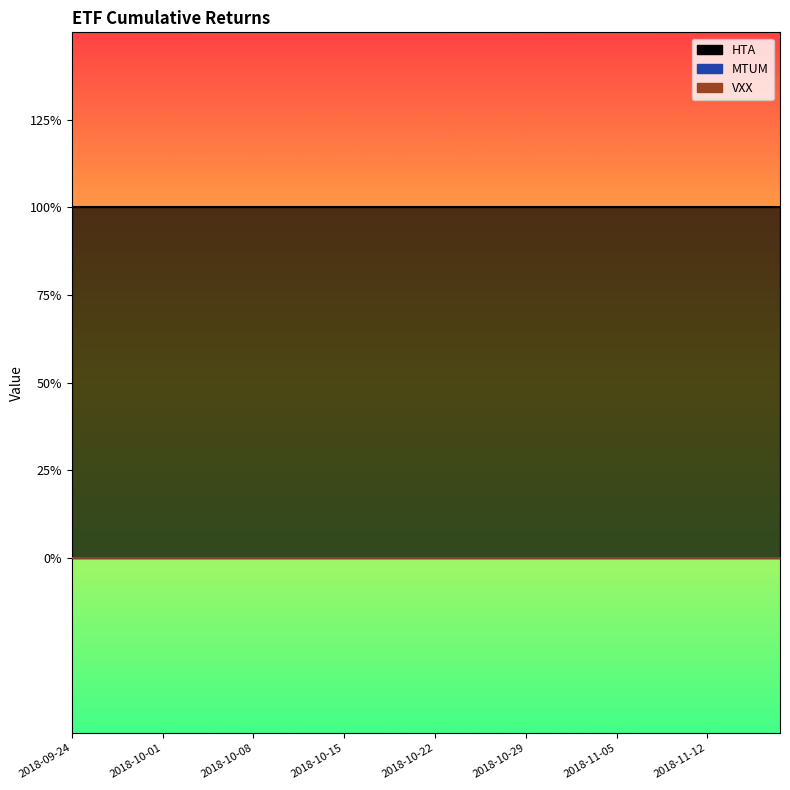

Which series has the largest total across all categories?

HTA